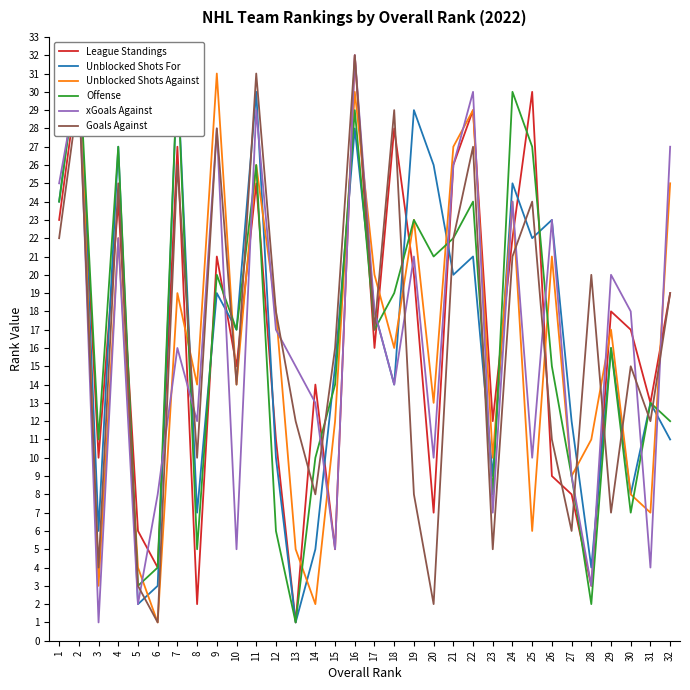

What is the value of the xGoals Against point at the 7th from the left?

16